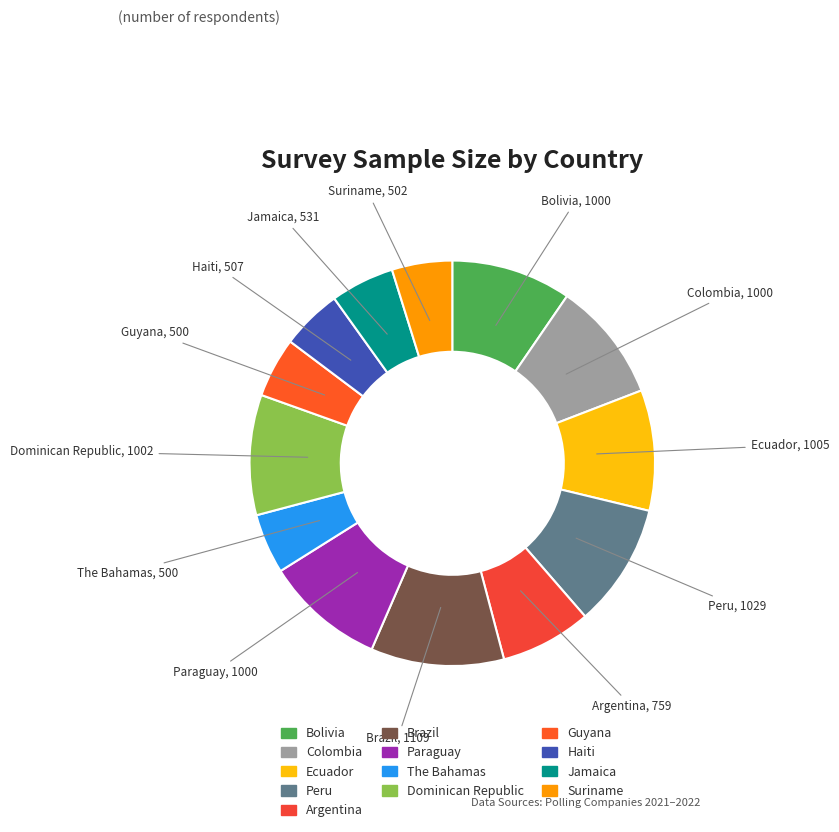

Is the sum of The Bahamas and Argentina greater than half?

No